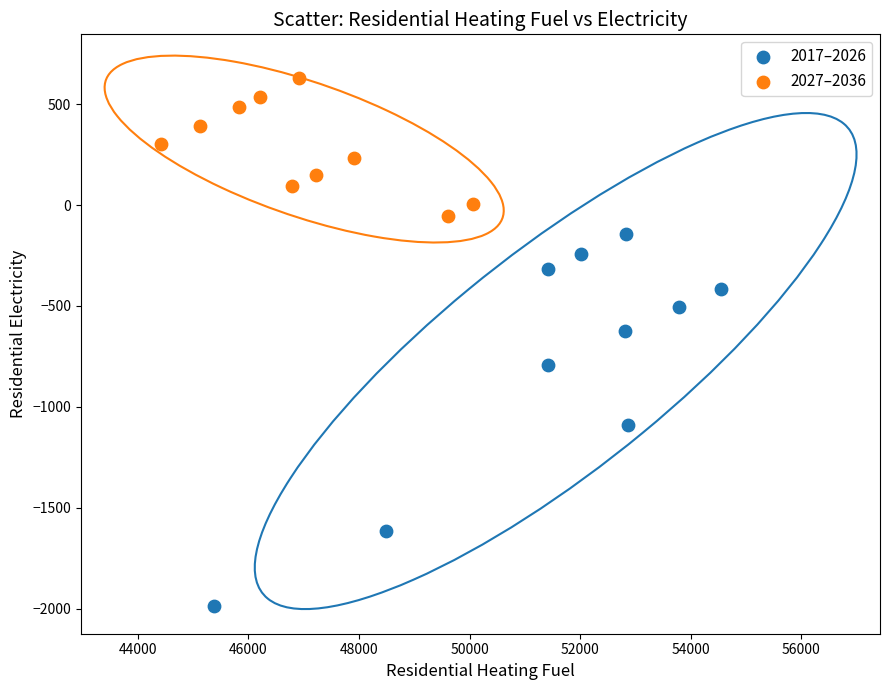

Which series reaches the maximum Y coordinate?

2027–2036